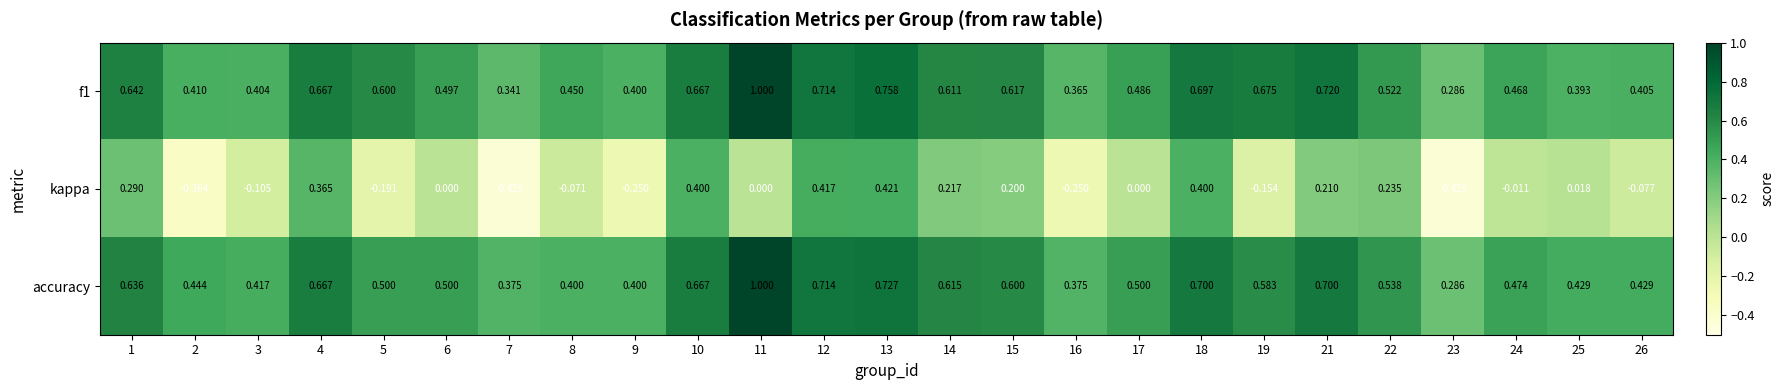

How many data points does each series have?

25